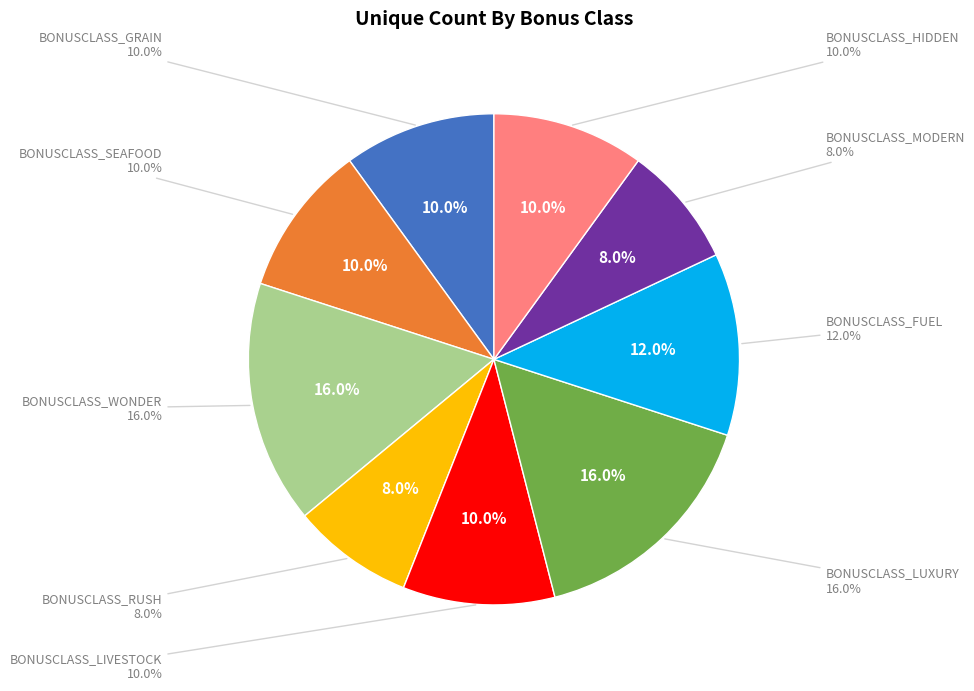

Which has a higher value, BONUSCLASS_FUEL or BONUSCLASS_SEAFOOD?

BONUSCLASS_FUEL